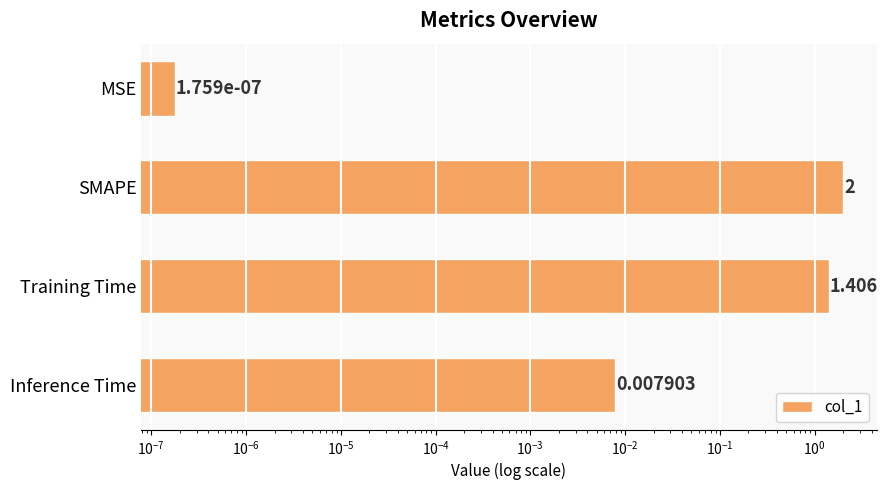

Does the chart contain any negative values?

No